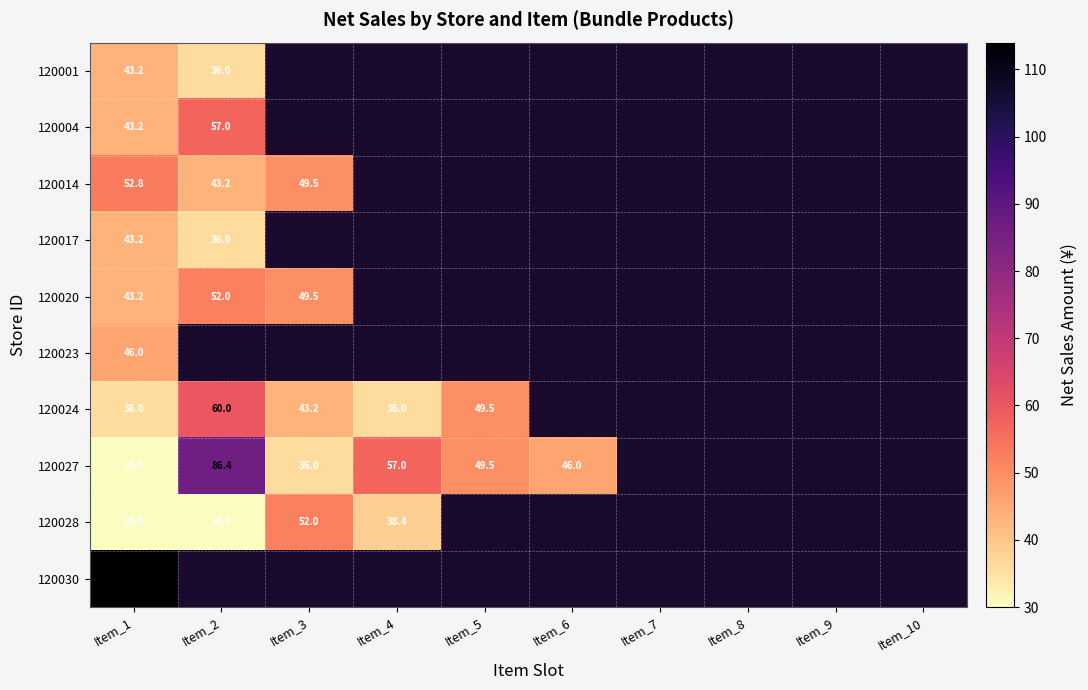

Between Item_9 and Item_5, which is larger?

Item_5